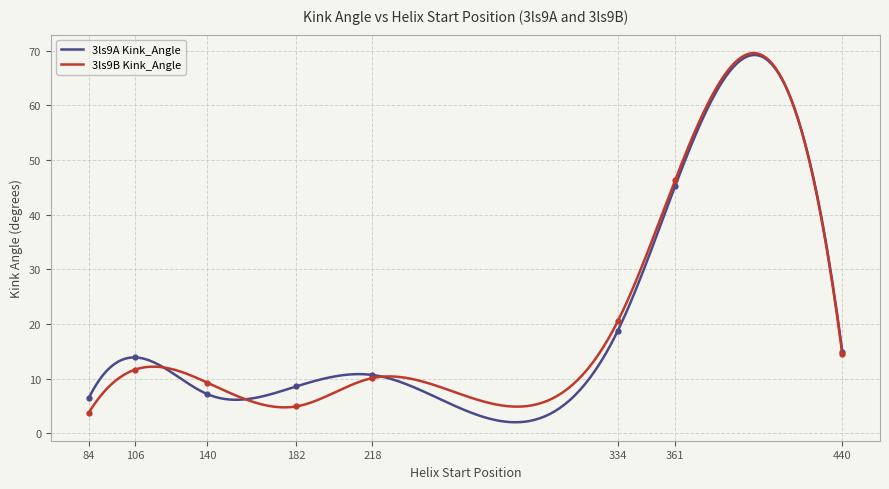

The 3ls9A Kink_Angle series shows 5.0 at 440. True or false?

False